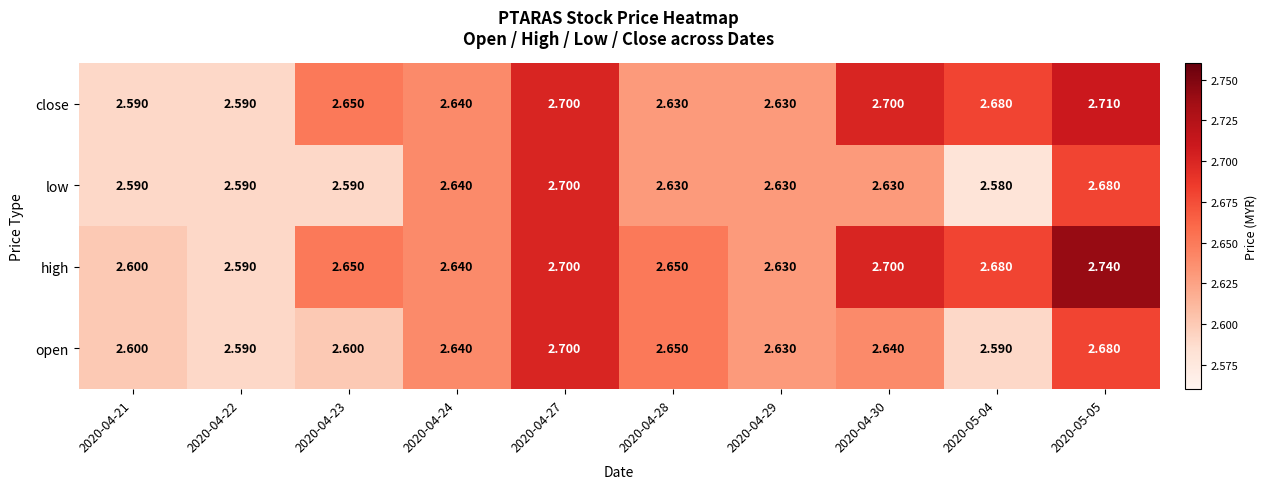

Which series changed the most between 2020-04-24 and 2020-05-04?

low